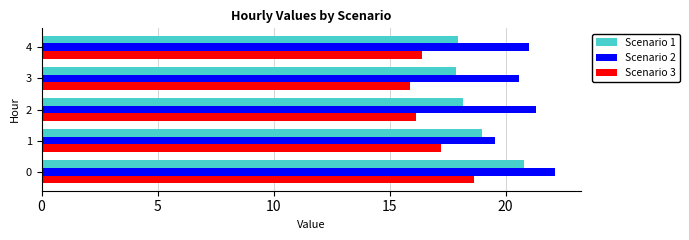

Which series has the largest total across all categories?

Scenario 2